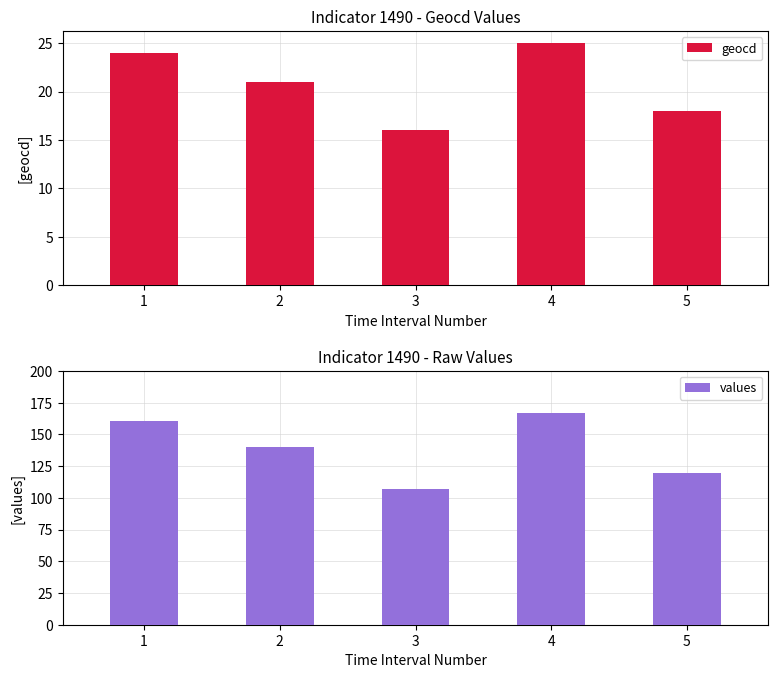

Count the number of categories in the chart.

5